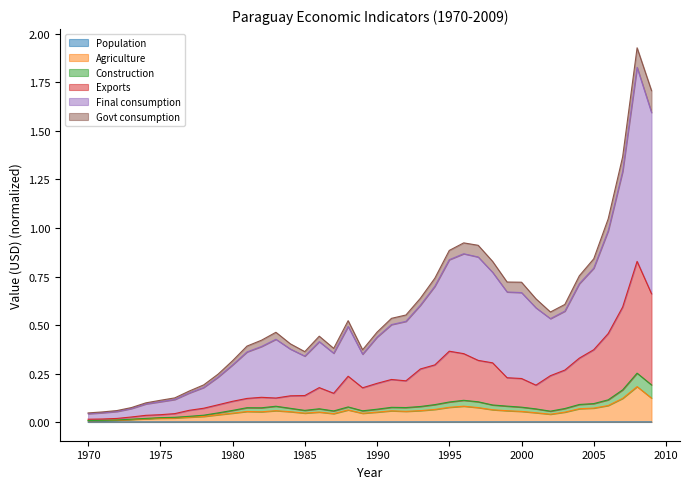

Where is the first local maximum for Construction?

1981